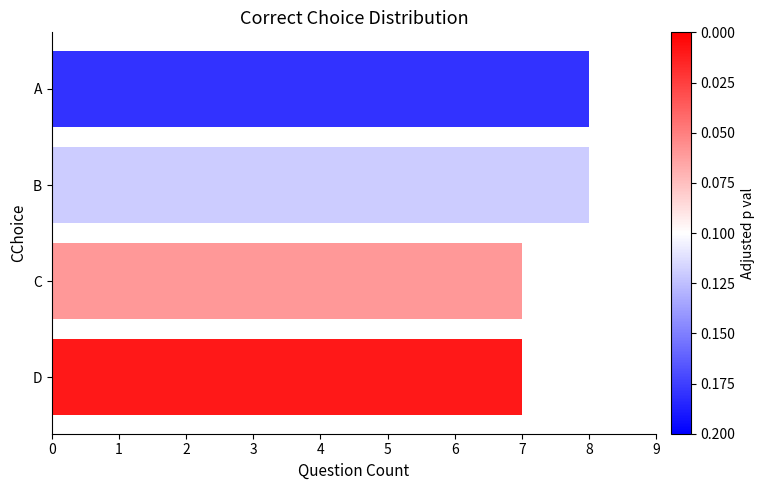

What is the change in value from A to C?

-1